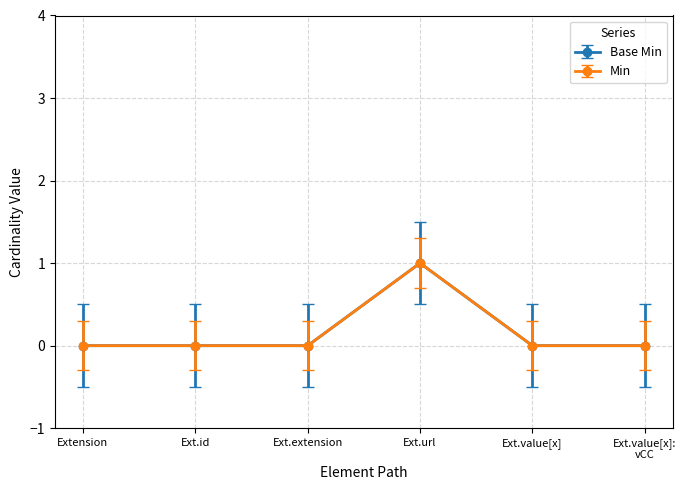

Does the chart have visible grid lines?

Yes